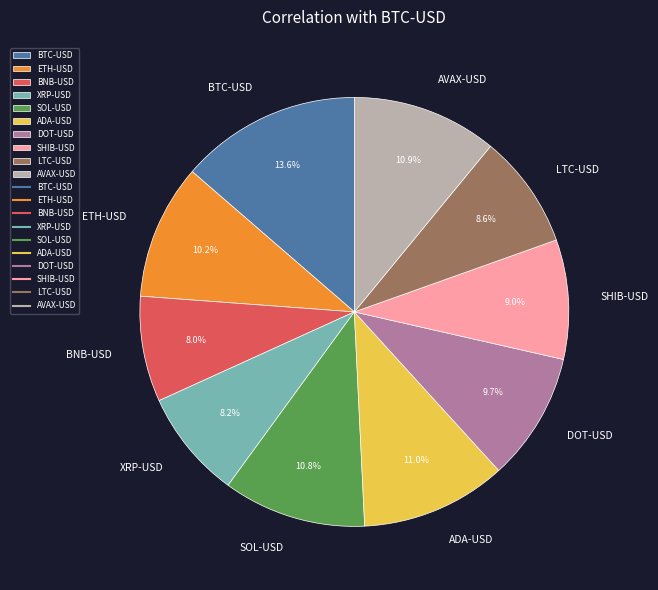

True or false: AVAX-USD accounts for 11% of the total.

True